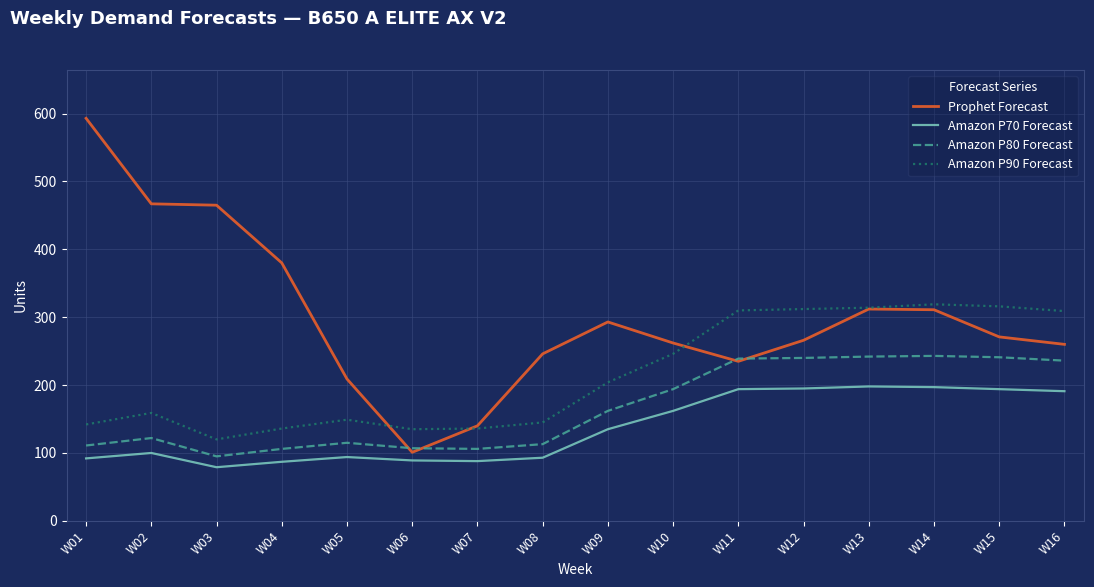

What is the total value across all series at W04?

709